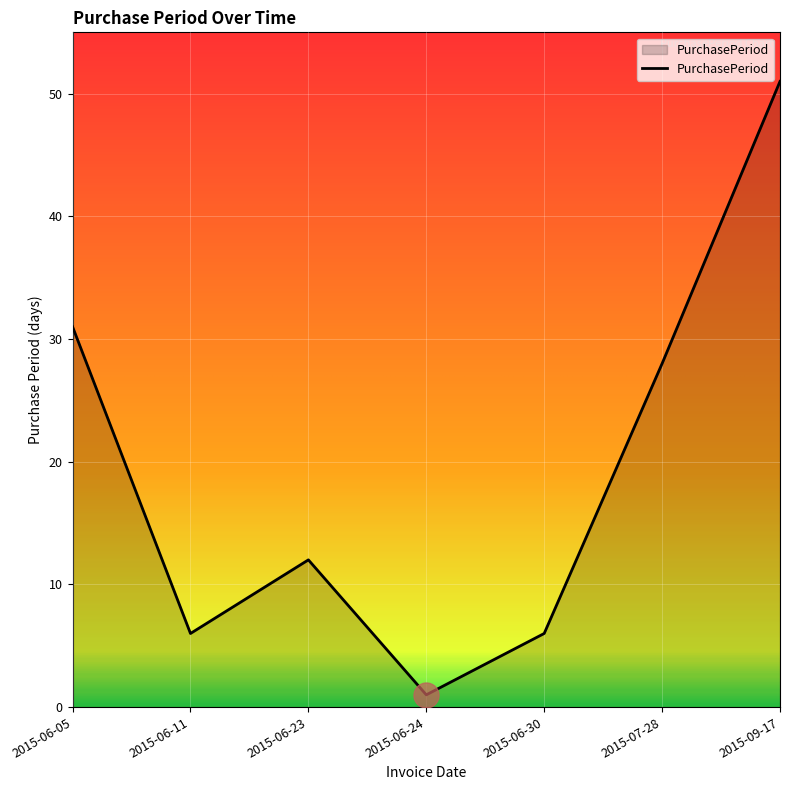

Reading right to left, list all the values displayed in this chart.

51	28	6	1	12	6	31